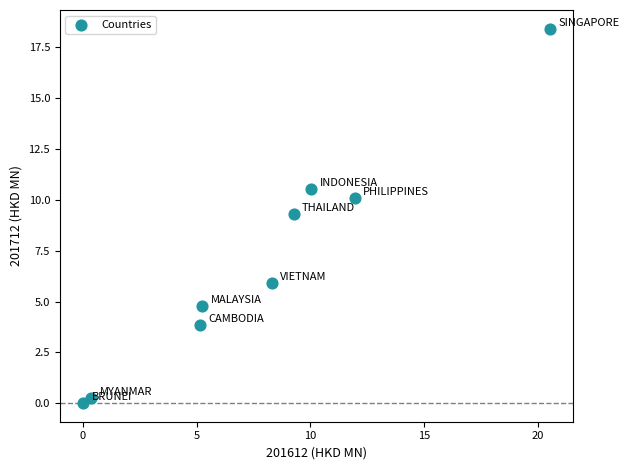

What is the range of Y values (max minus min)?

18.4